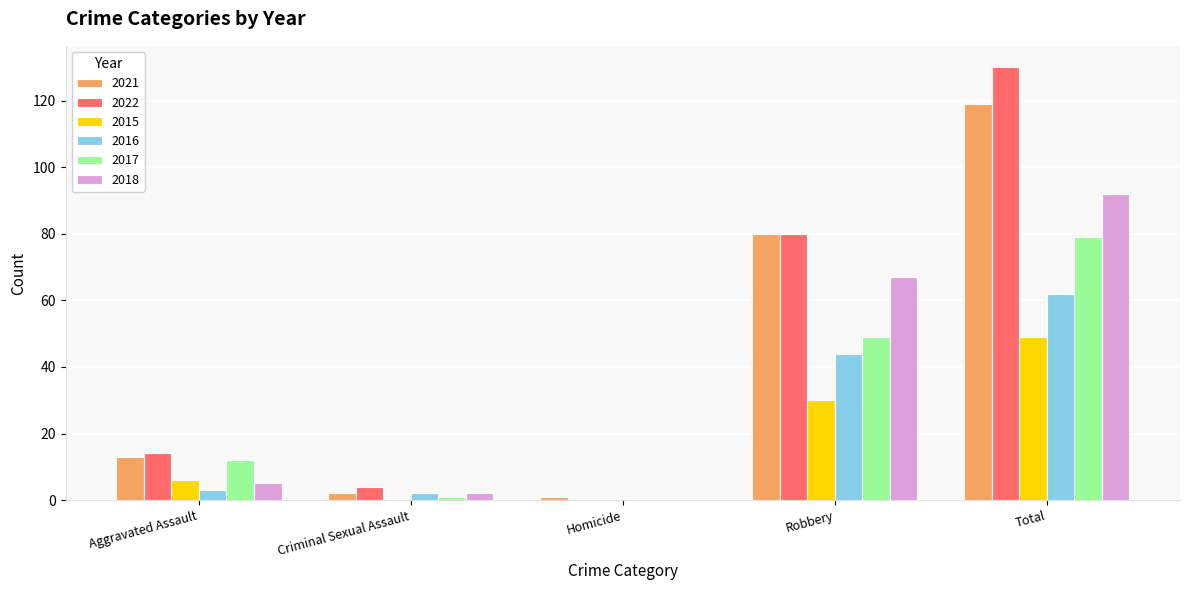

What is the total value across all series at Total?

531